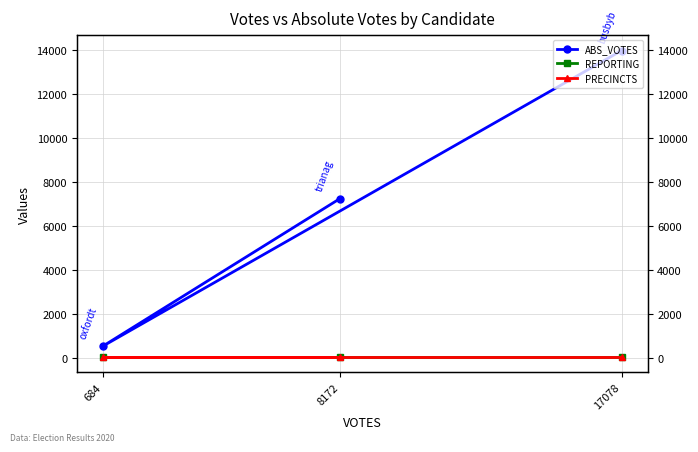

Reading right to left, extract all data points from this chart.

ABS_VOTES: 7239	530	13980
REPORTING: 26	26	26
PRECINCTS: 26	26	26